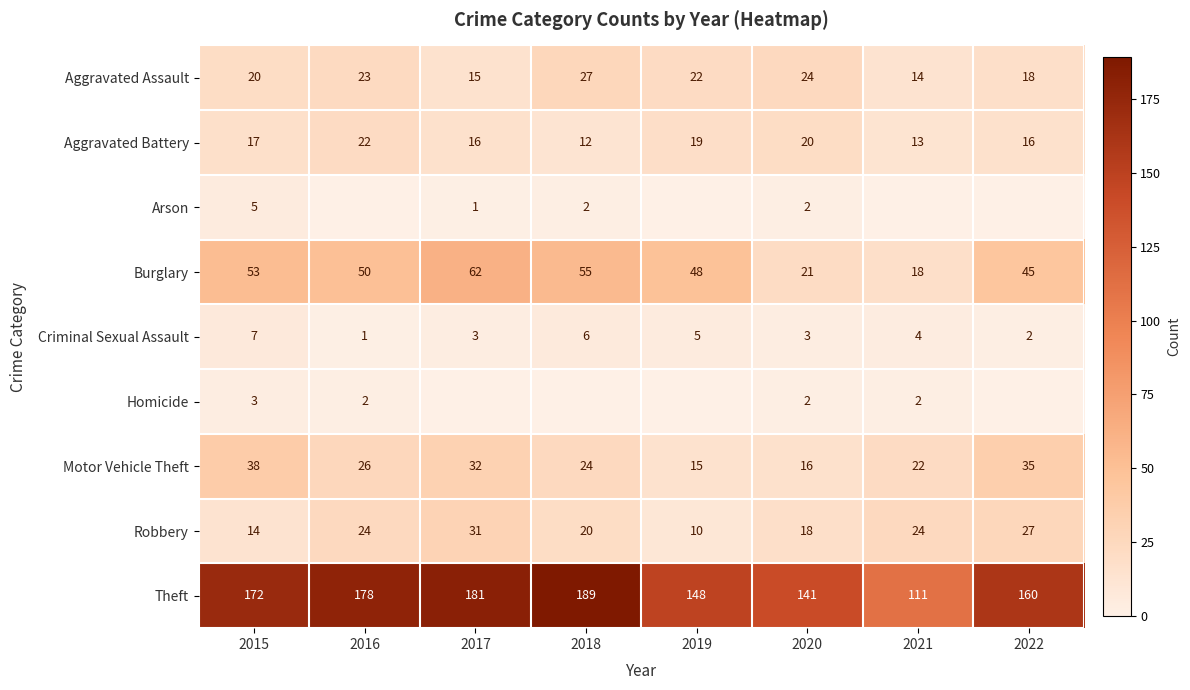

What value does the Criminal Sexual Assault series have at 2021?

4